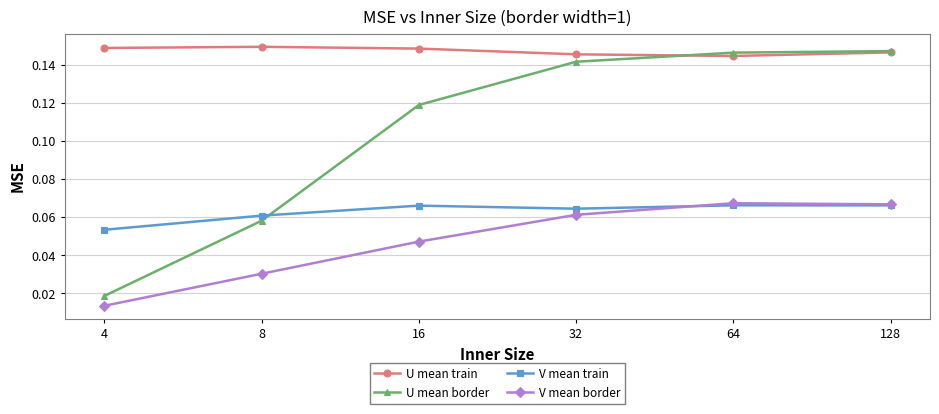

Is the value of U mean border at 128 greater than the value of V mean train at 128?

Yes